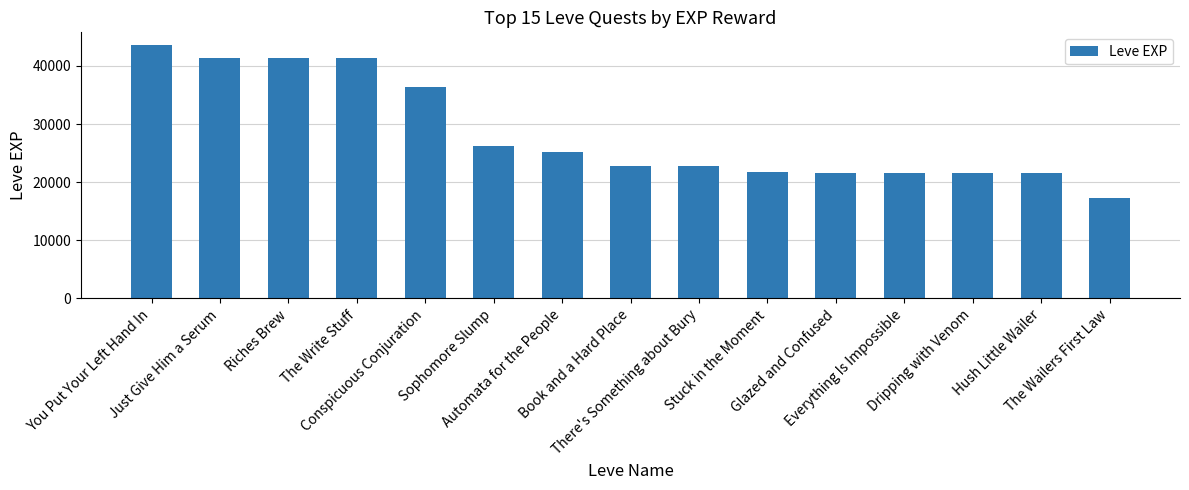

What is the value of the 14th bar from the left?

21600